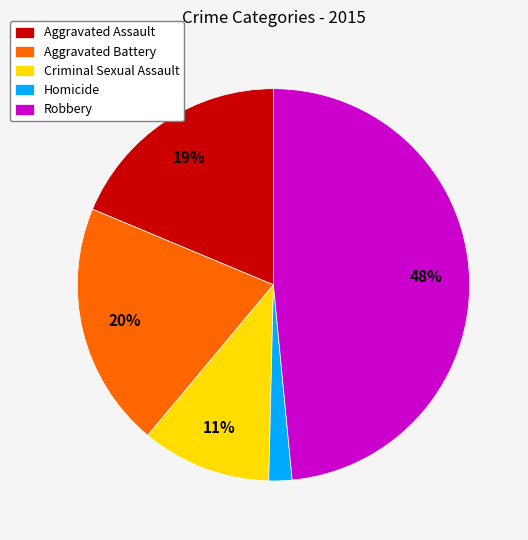

True or false: Aggravated Assault accounts for 7% of the total.

False